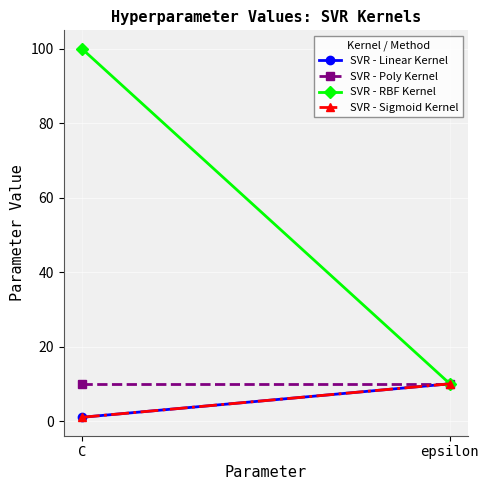

What is the sum of the SVR - Linear Kernel values at C and epsilon?

11